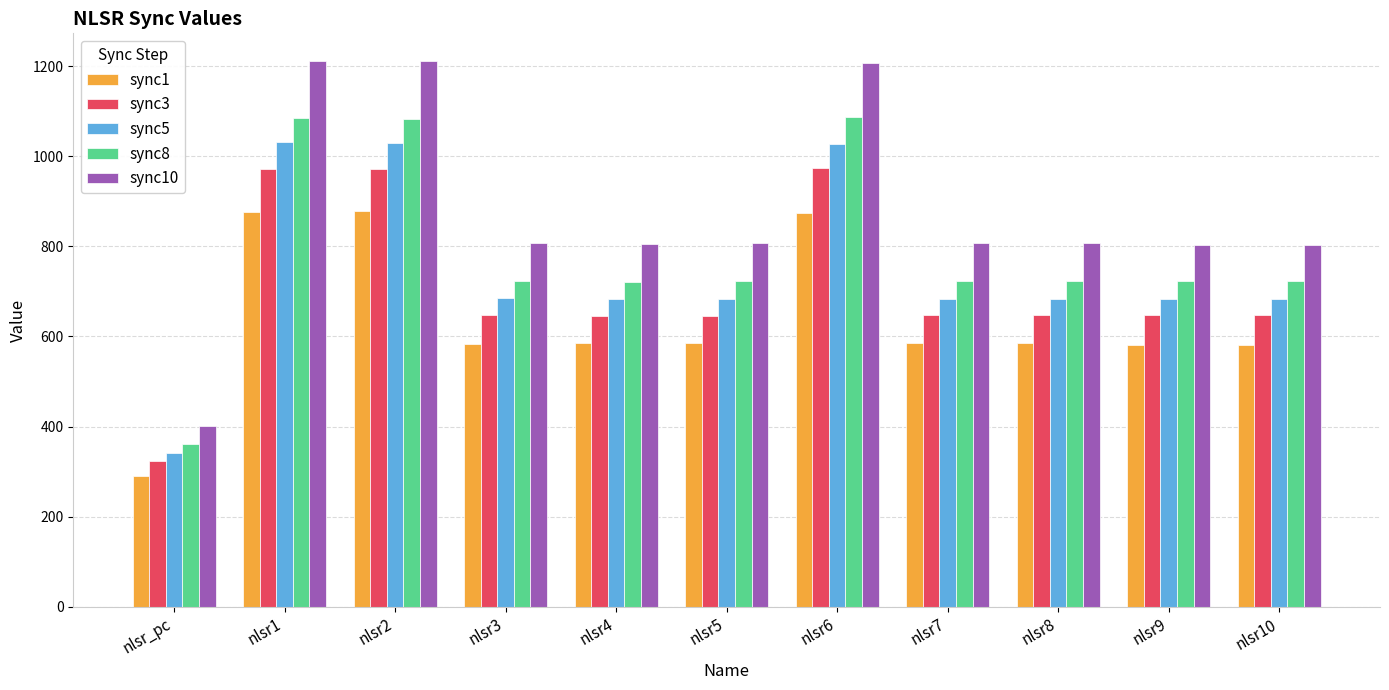

What is the greatest value displayed?

1212